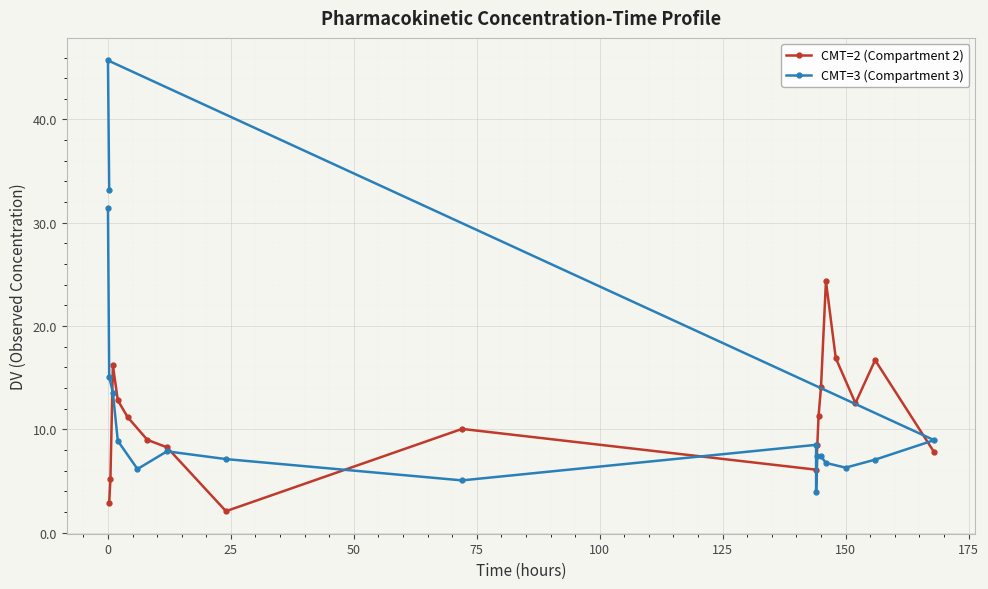

What is the value of the CMT=2 (Compartment 2) point at the 6th from the left?

9.0